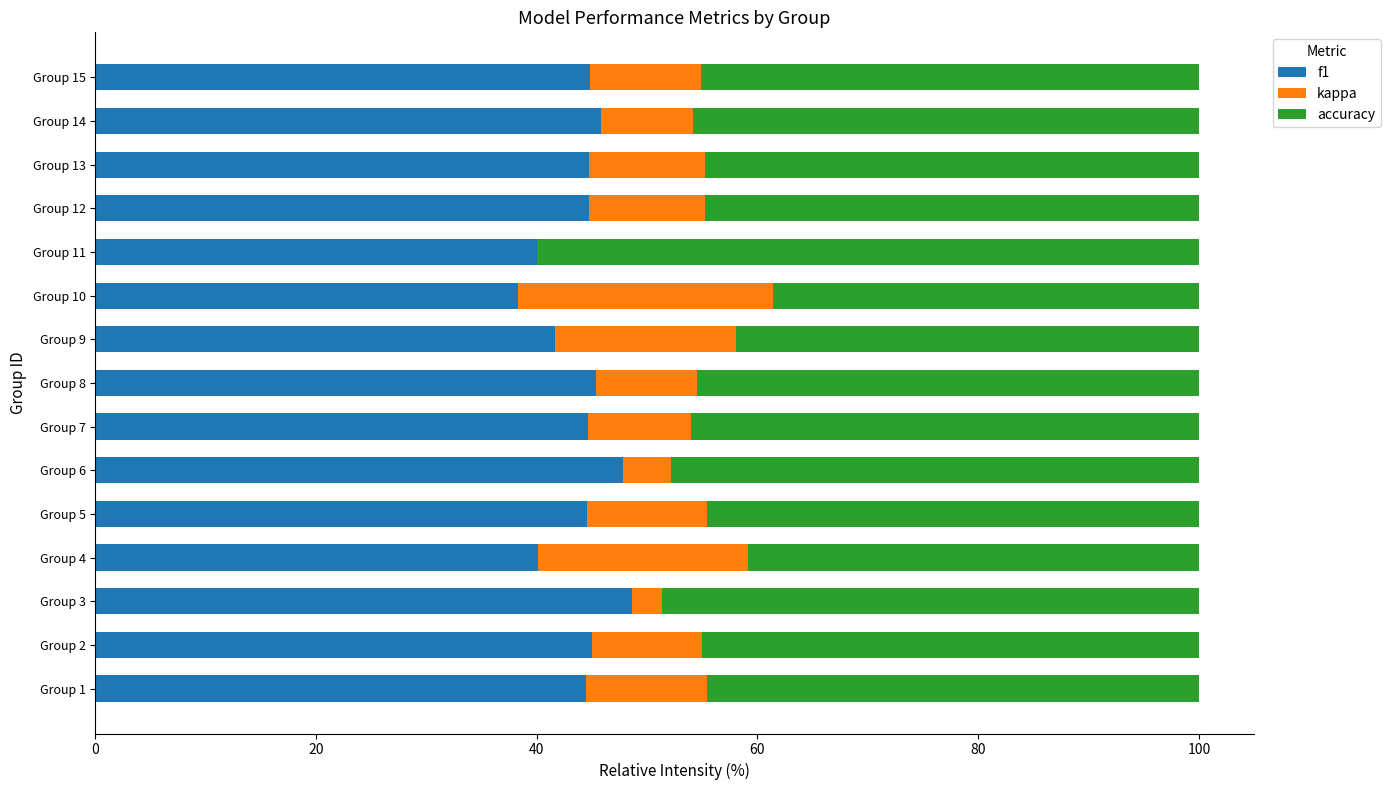

What is the total value across all series at Group 3?

100.0